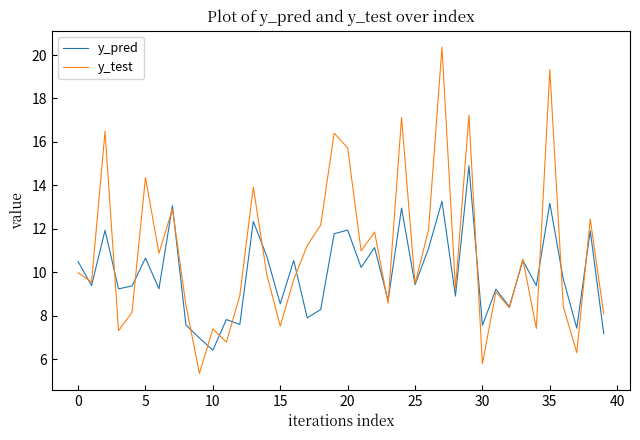

Rank the series by their average value, from highest to lowest.

y_test, y_pred